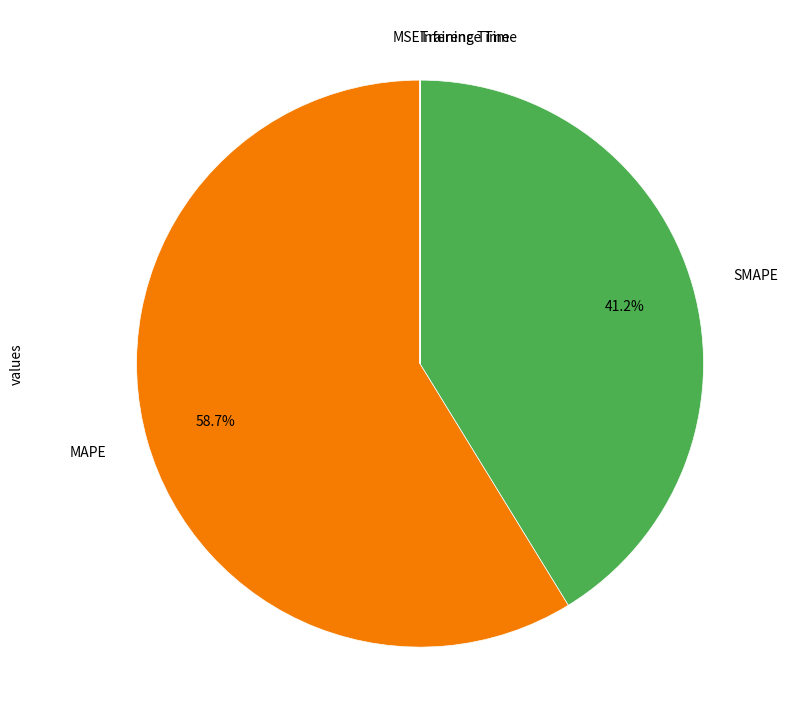

Which slice is the largest?

MAPE